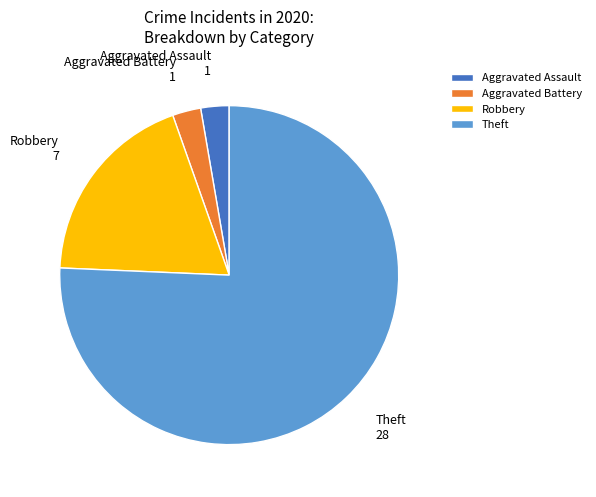

What is the largest slice in the pie chart?

Theft